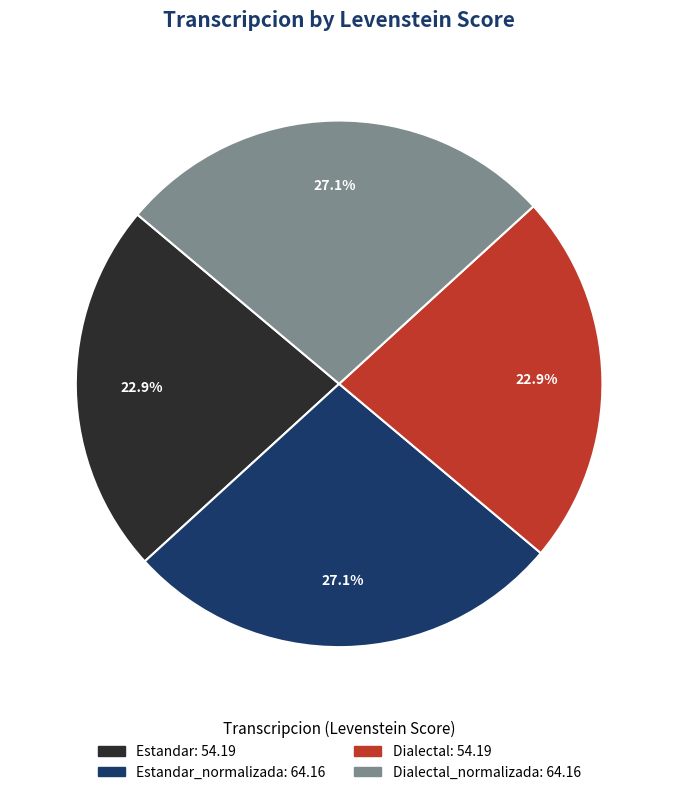

Is there any slice that represents more than half of the pie?

No